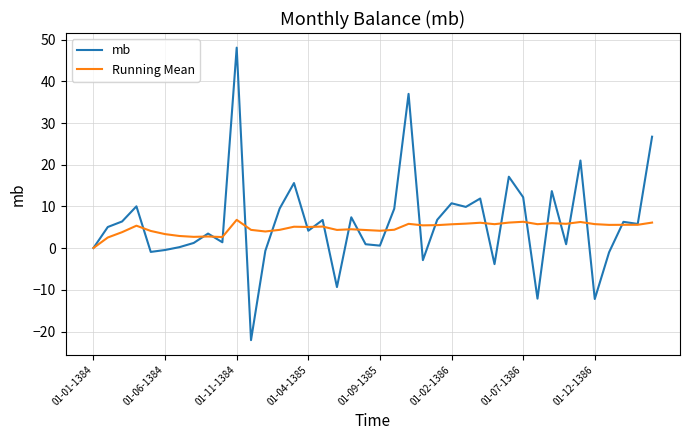

Rank the series by their maximum value, from lowest to highest.

Running Mean, mb